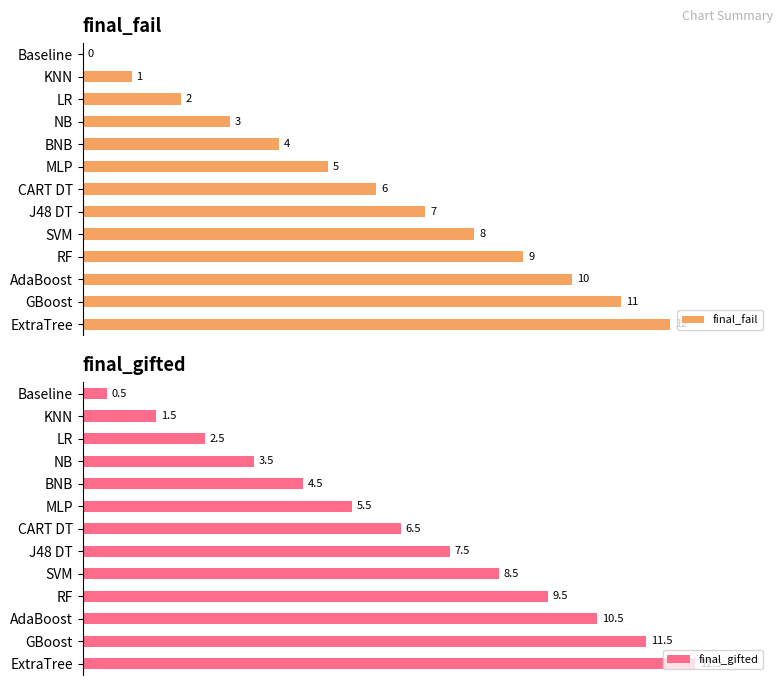

Which category has the highest value in the final_fail series?

ExtraTree